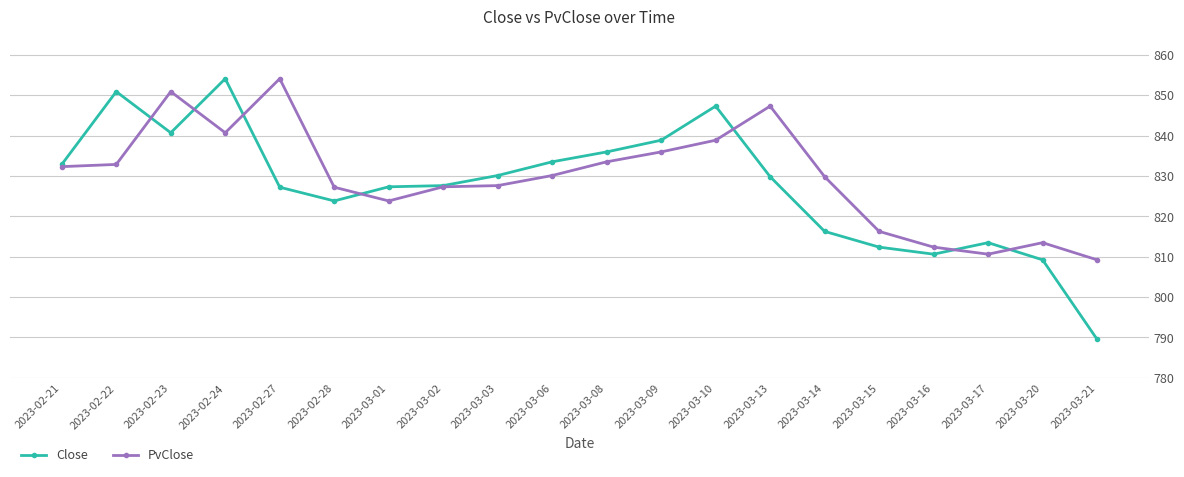

True or false: Close has more than 0 points higher than both neighbors.

True